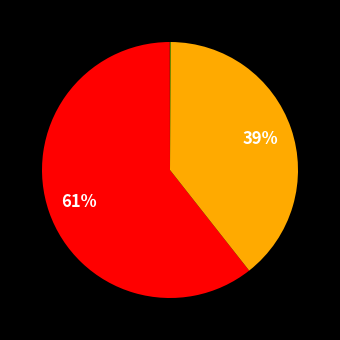

To the nearest percent, what is the difference between the largest and smallest slice percentages?

61%